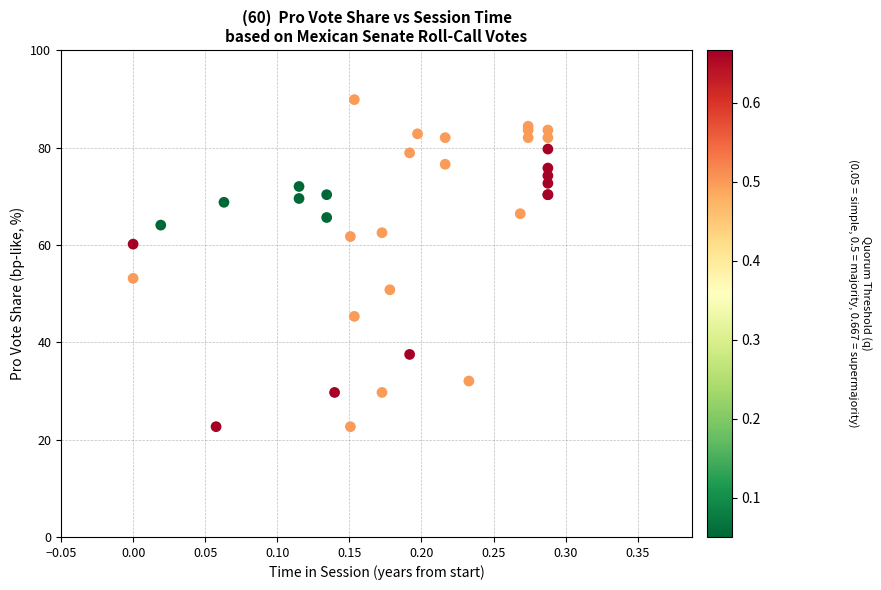

What Y value in the scatter plot is closest to 56?

53.1